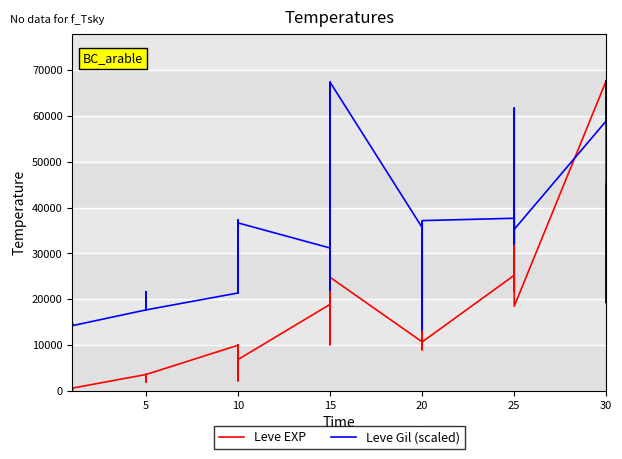

What is the label of the 37th point from the right?

15